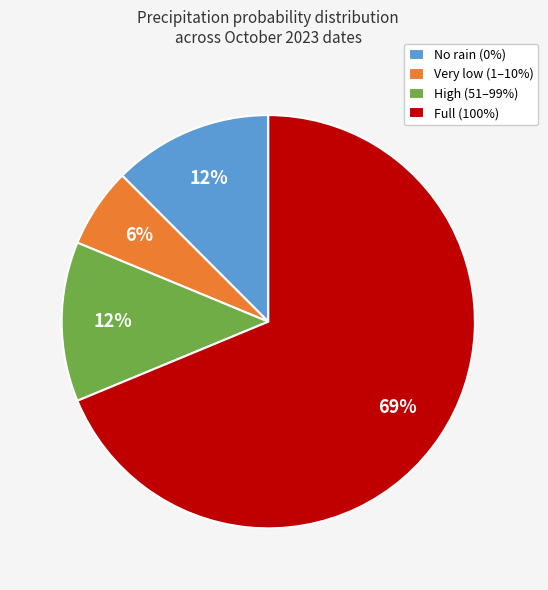

Combined, do No rain (0%) and Full (100%) account for over 50%?

Yes